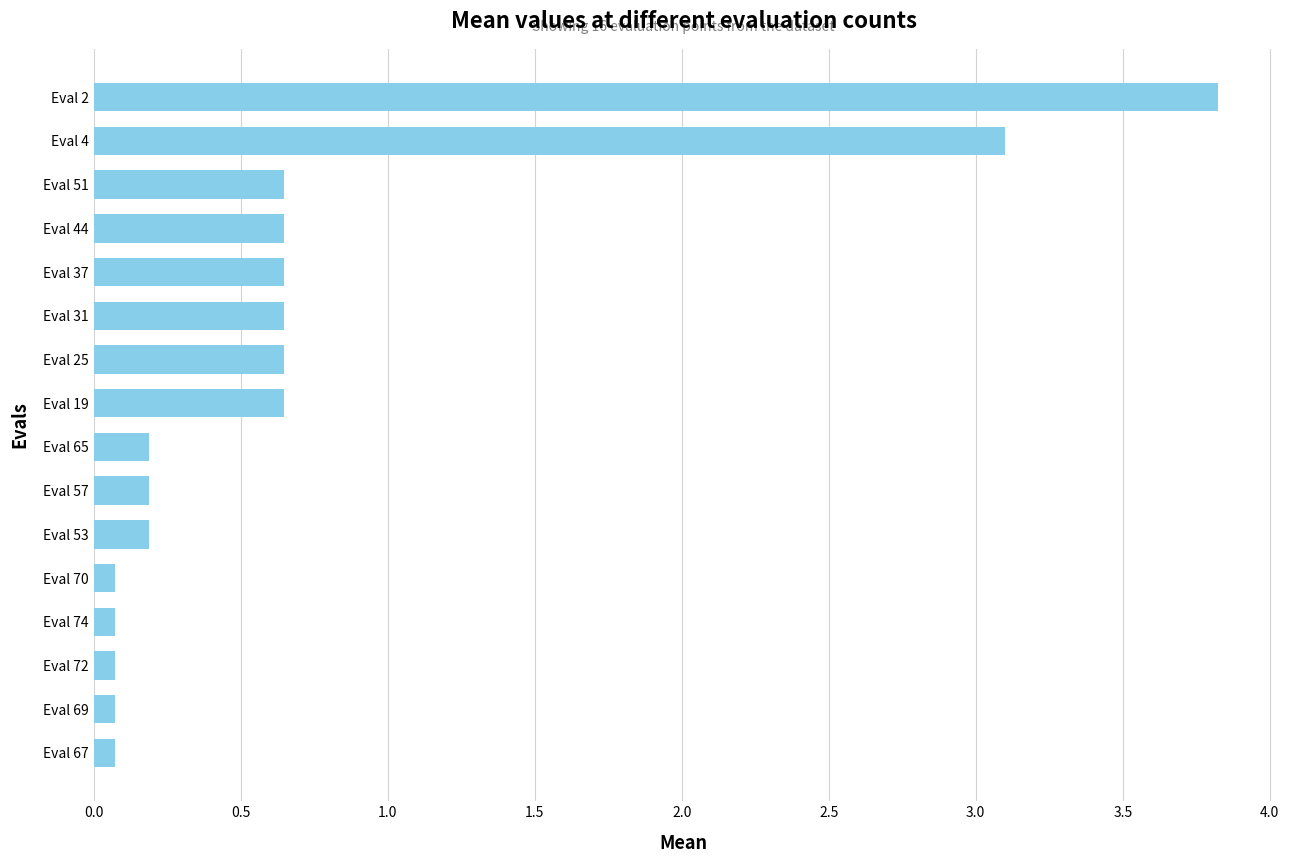

What is the maximum value shown in the chart?

3.8